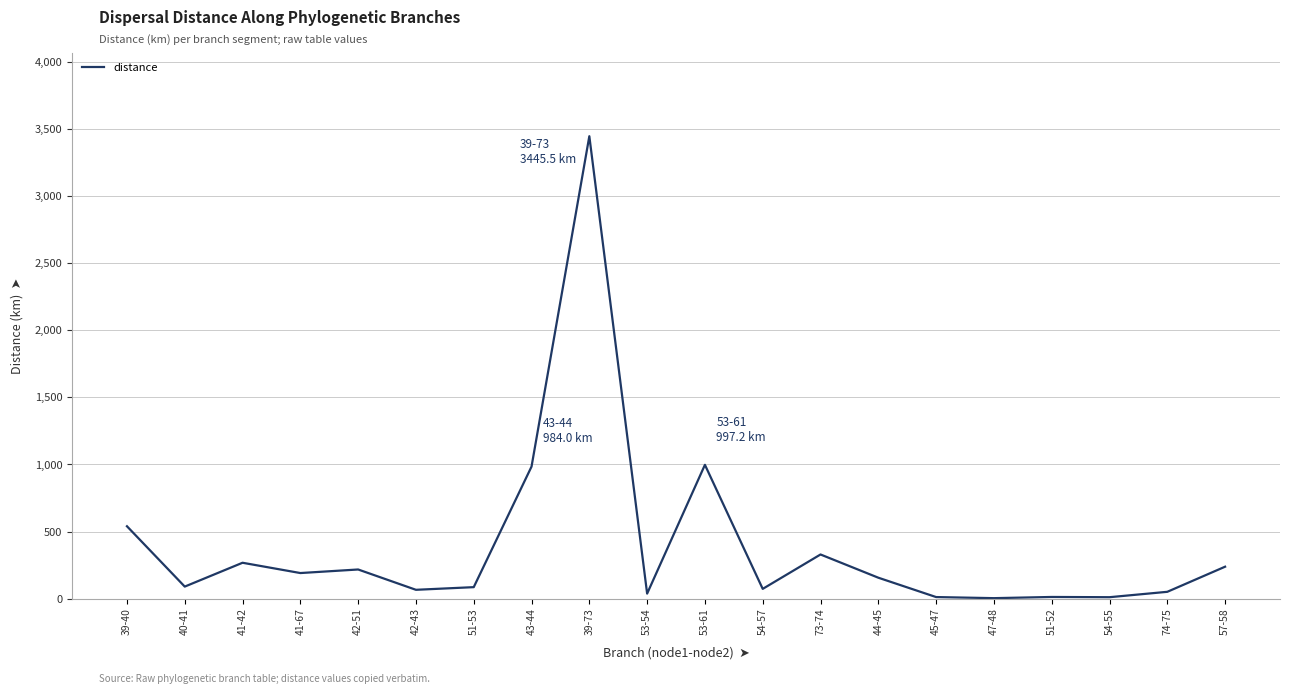

Is this an area chart (filled region under the line)?

No